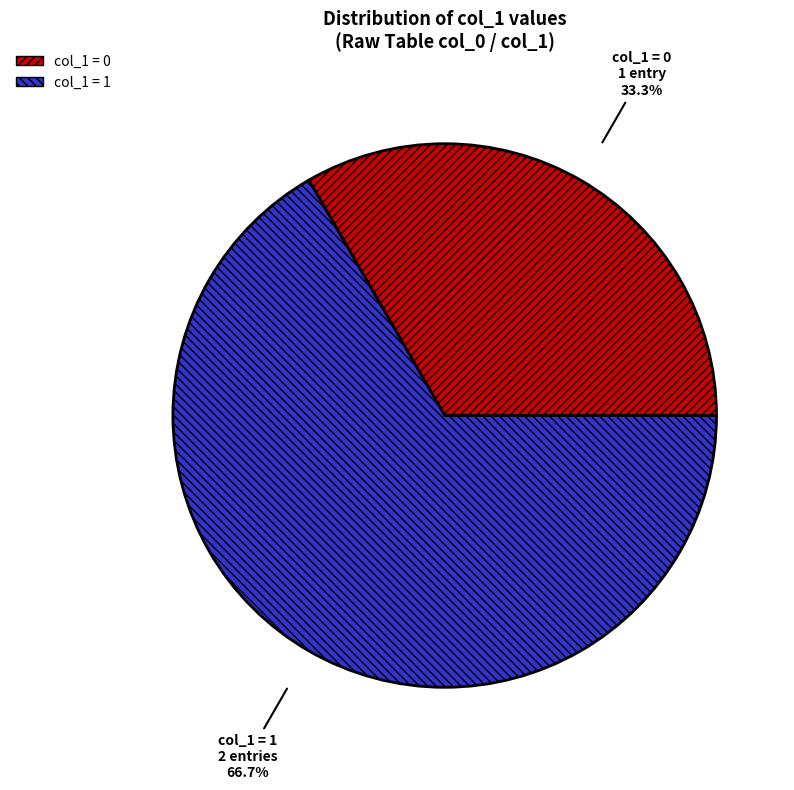

Combined, what portion of the pie is col_1 = 0 and col_1 = 1?

100.0%